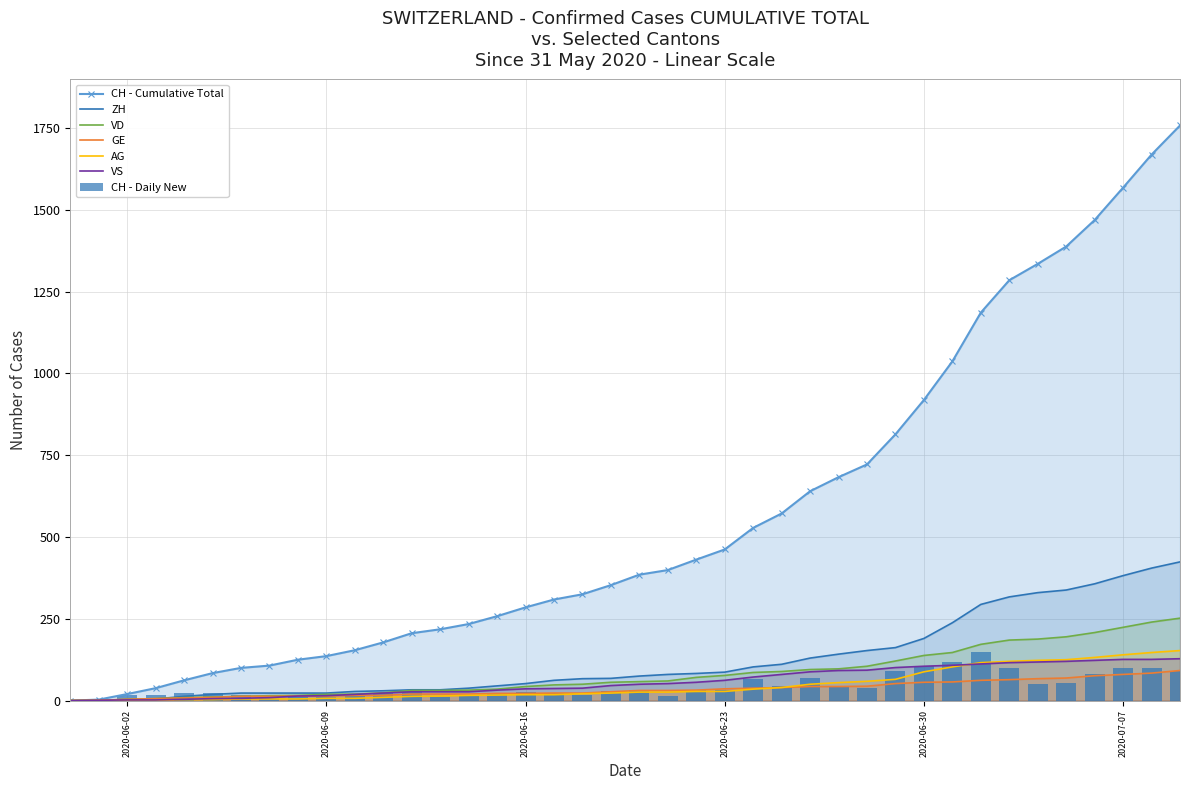

What is the difference between the maximum and minimum values in the VS series?

128